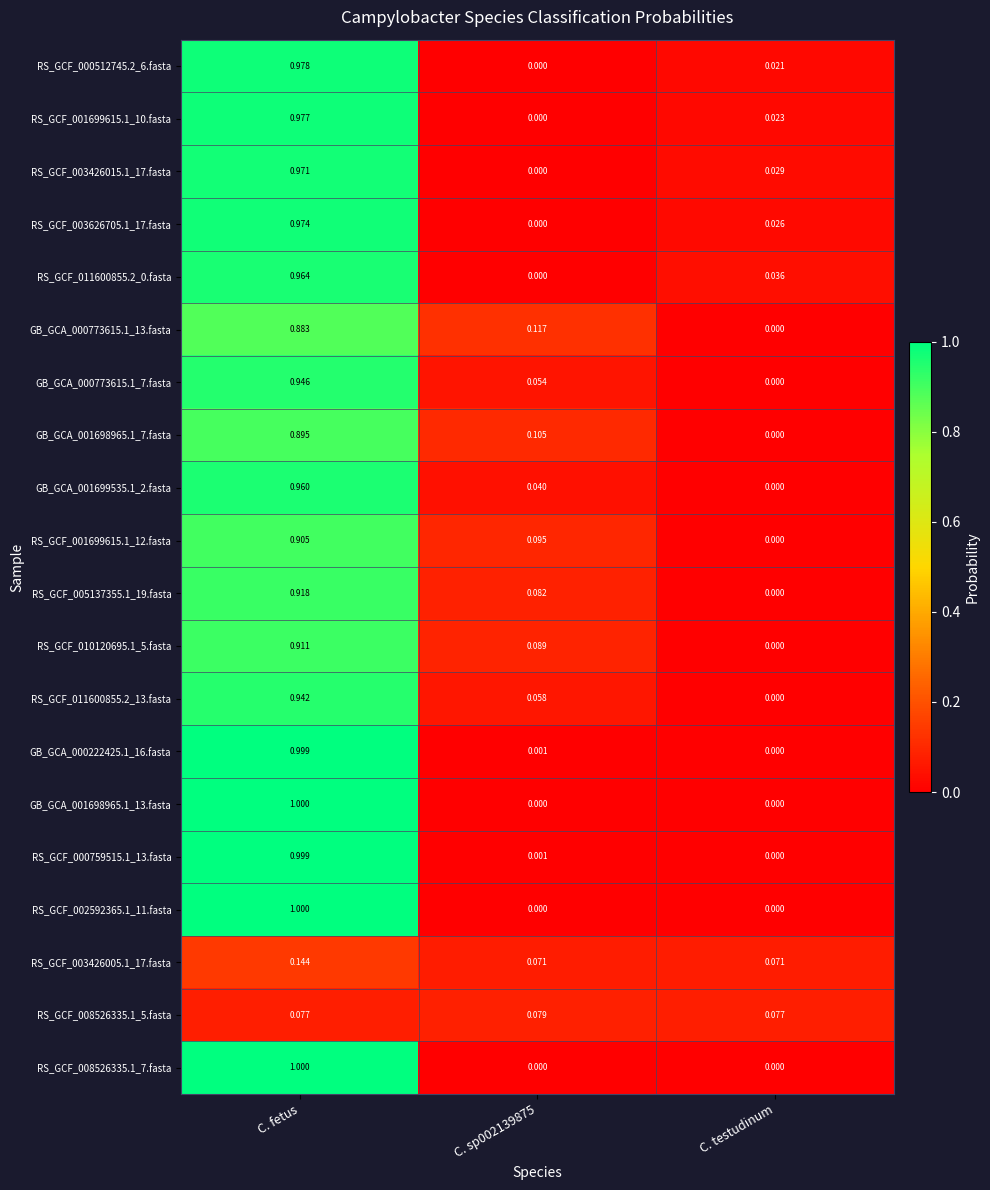

At which label is RS_GCF_011600855.2_13.fasta closest to 0?

C. testudinum